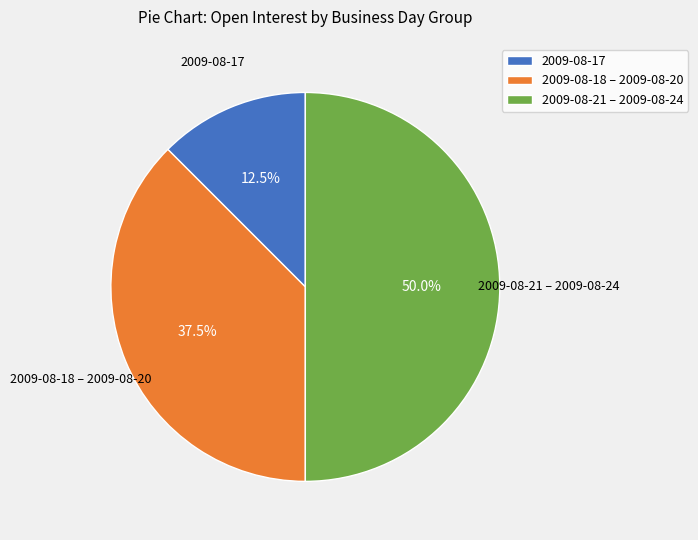

How many segments does this pie chart have?

3